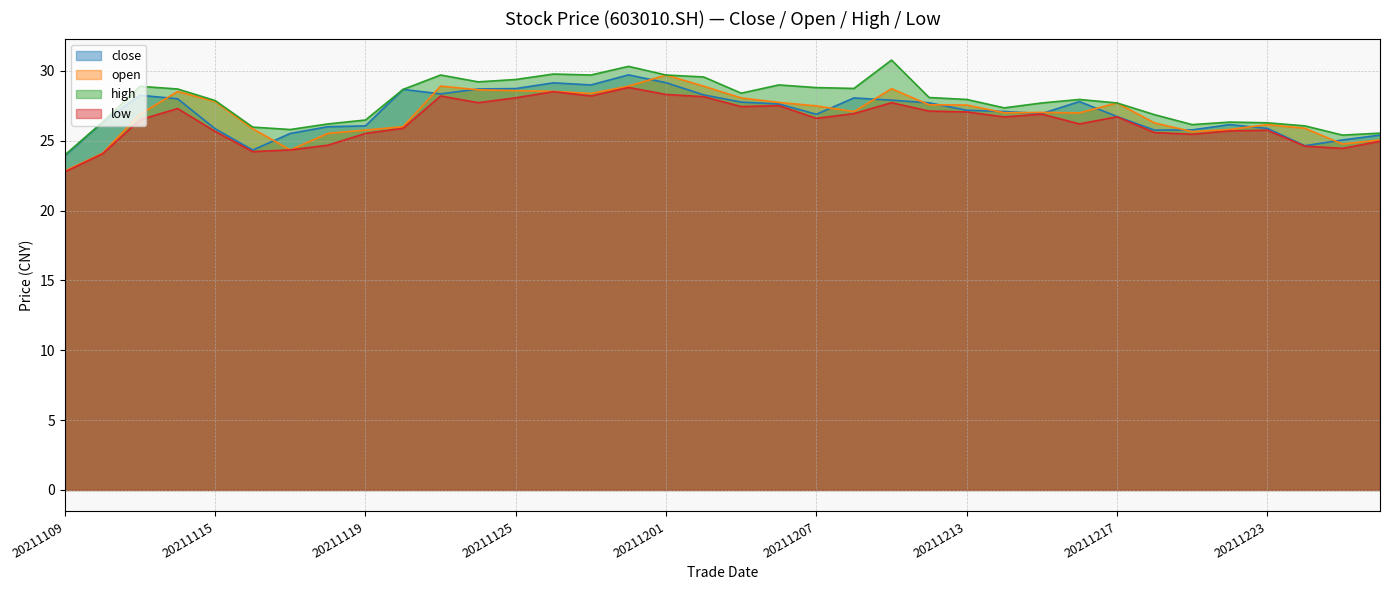

What is the sum of the high values at 20211117 and 20211115?

53.7